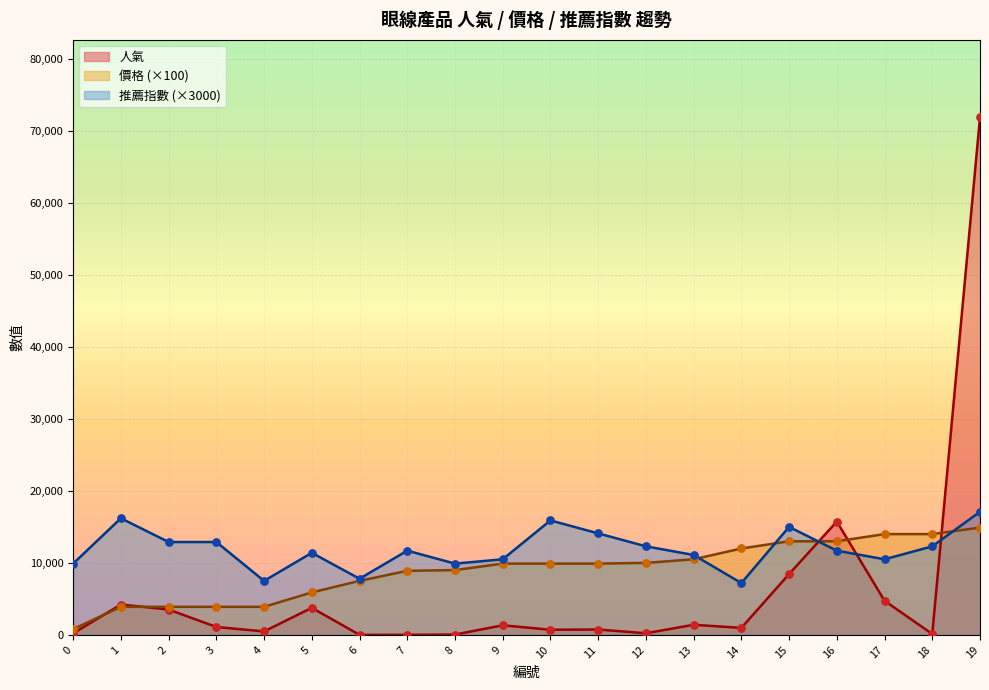

At how many categories does at least one series exceed 29215?

1